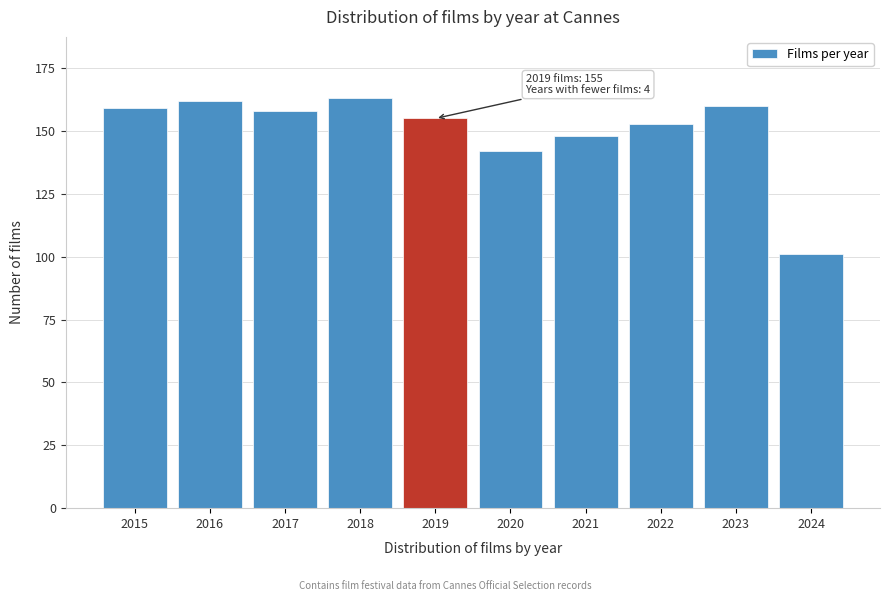

Reading left to right, what are all the values shown in this chart?

159	162	158	163	155	142	148	153	160	101